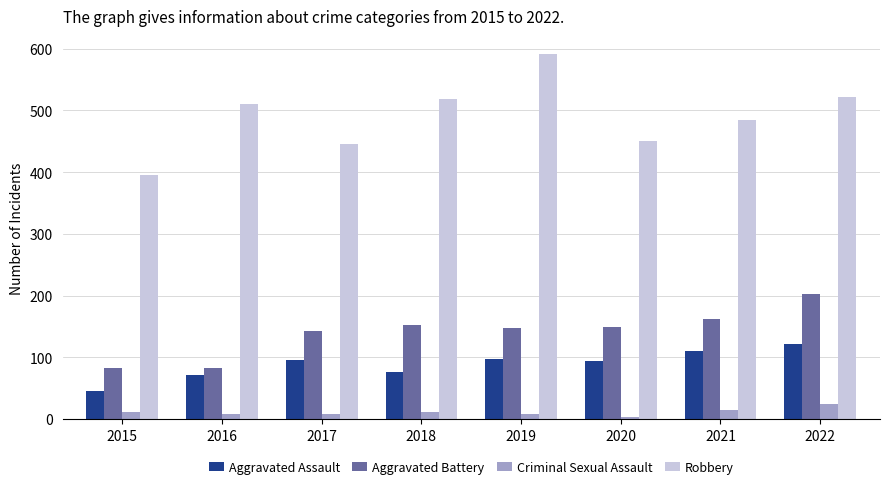

Rank the series by their maximum value, from highest to lowest.

Robbery, Aggravated Battery, Aggravated Assault, Criminal Sexual Assault